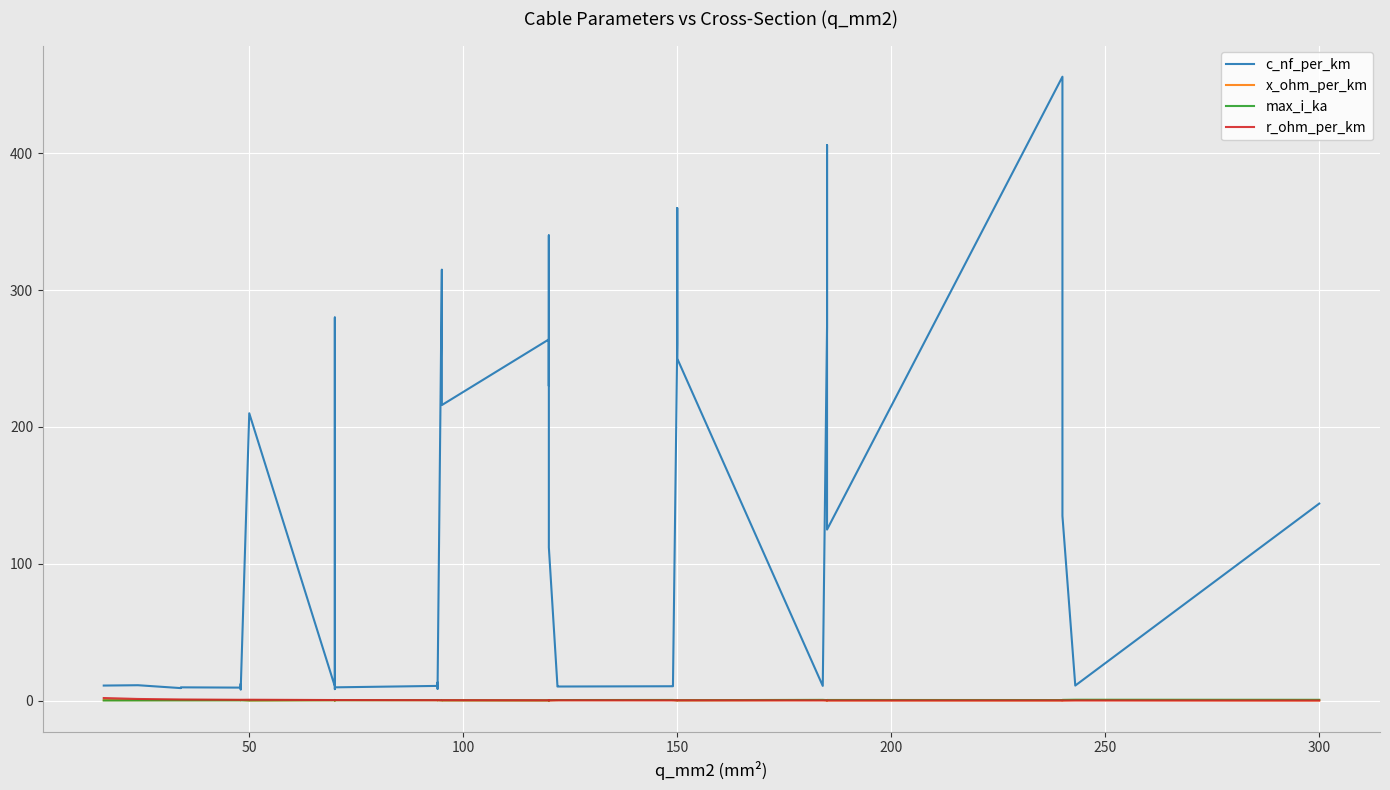

How many lines are shown in the chart?

4